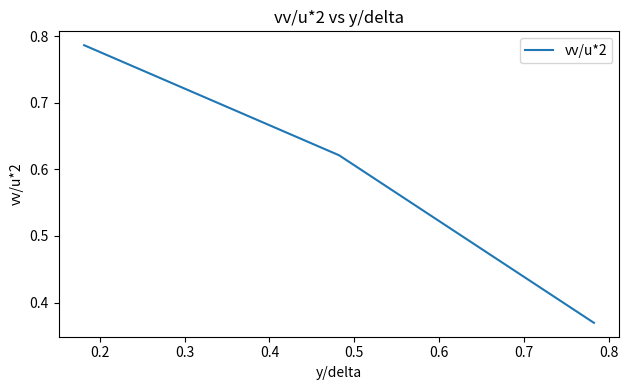

Count the values in the range 0 to 1.

3